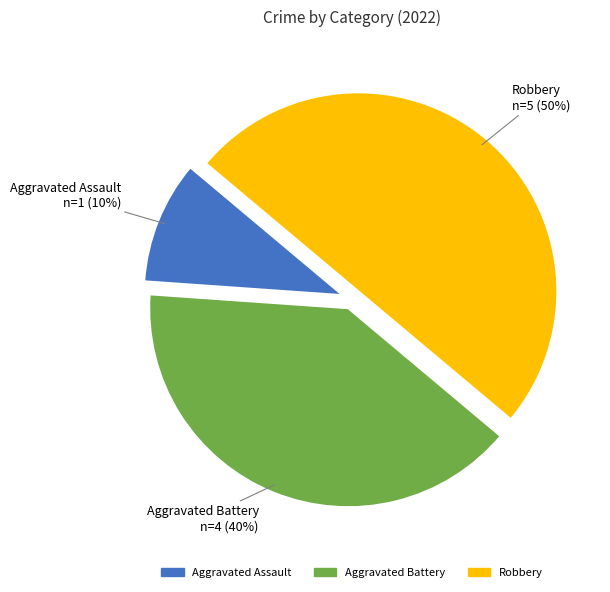

Approximately how many times larger is the value at Aggravated Assault compared to Robbery?

0.2